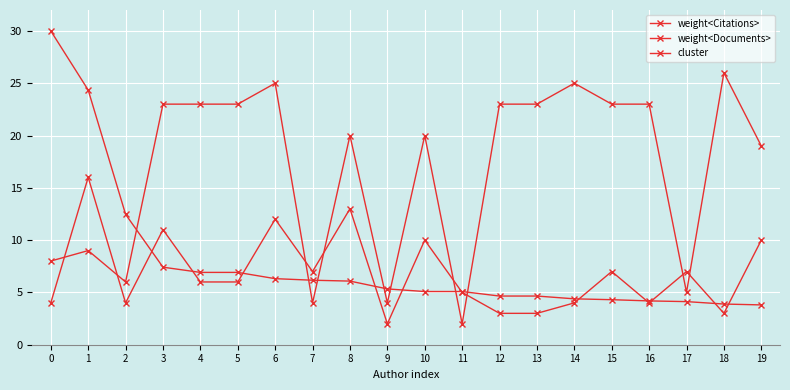

True or false: cluster has more than 1 points higher than both neighbors.

True